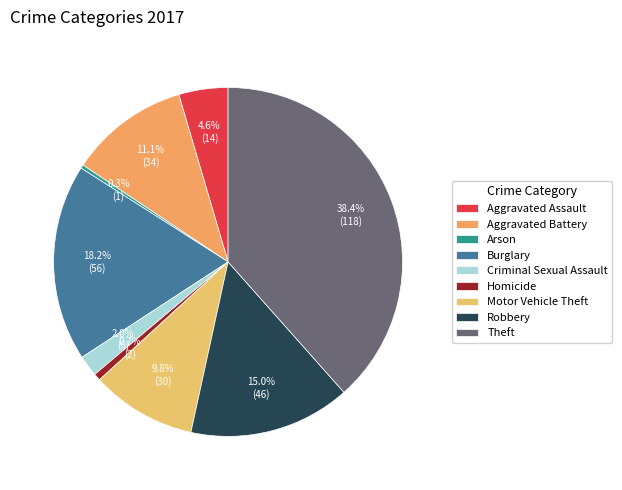

How many slices are in this pie chart?

9